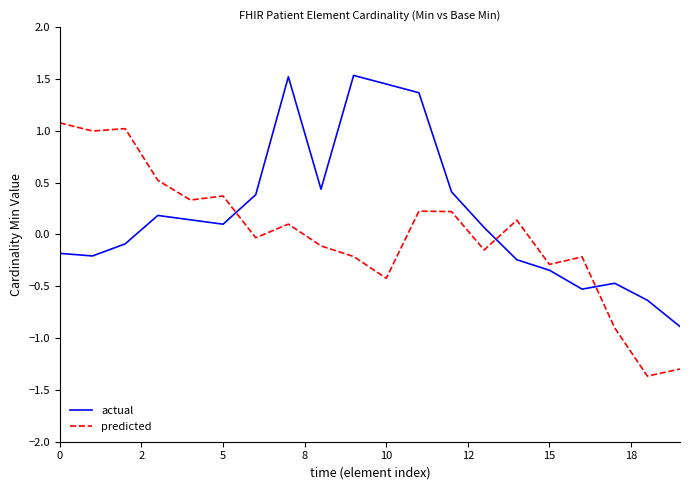

What is the smallest value displayed?

-1.4